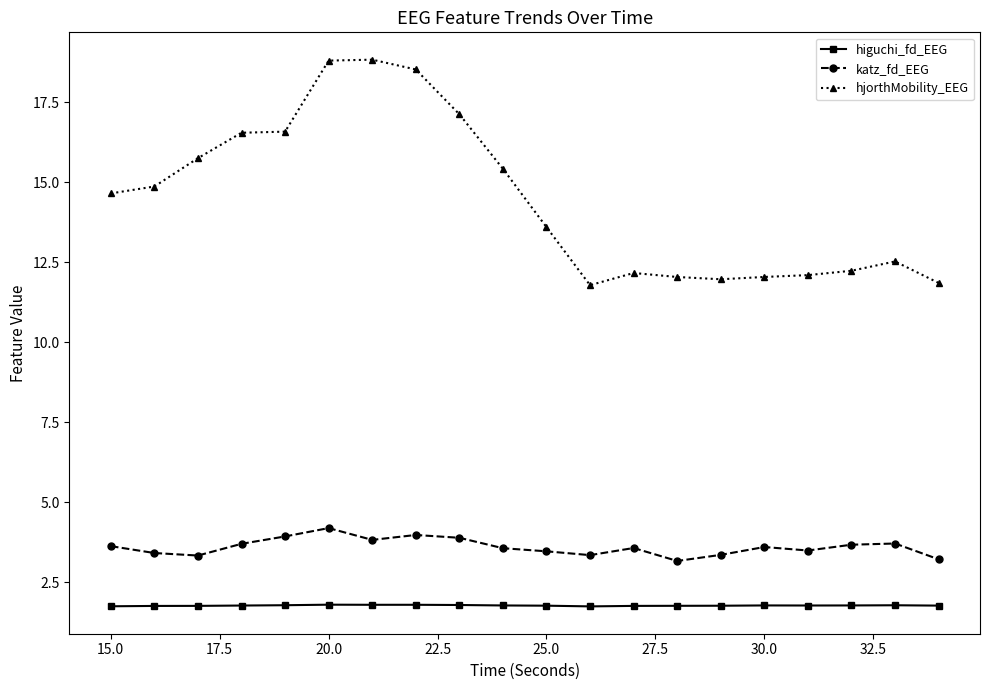

Which series has the widest spread of values?

hjorthMobility_EEG